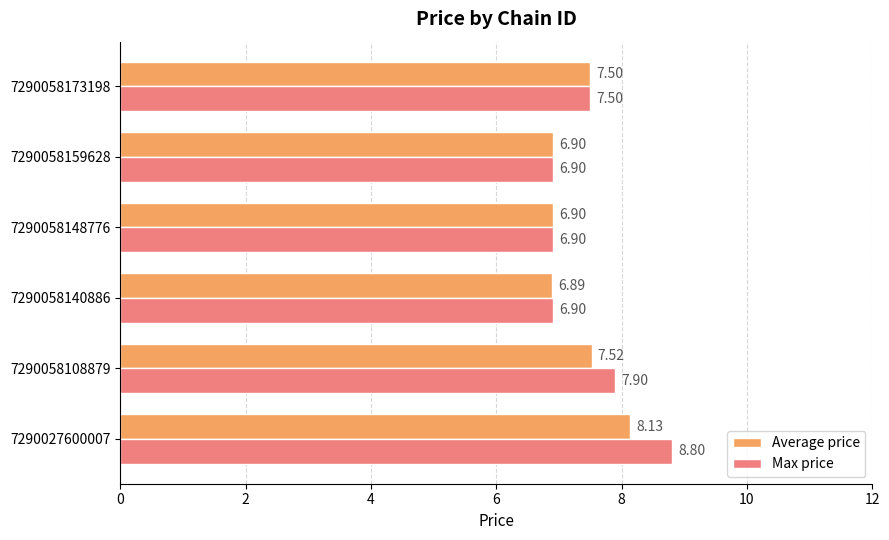

What are all the series names shown in the legend?

Average price, Max price